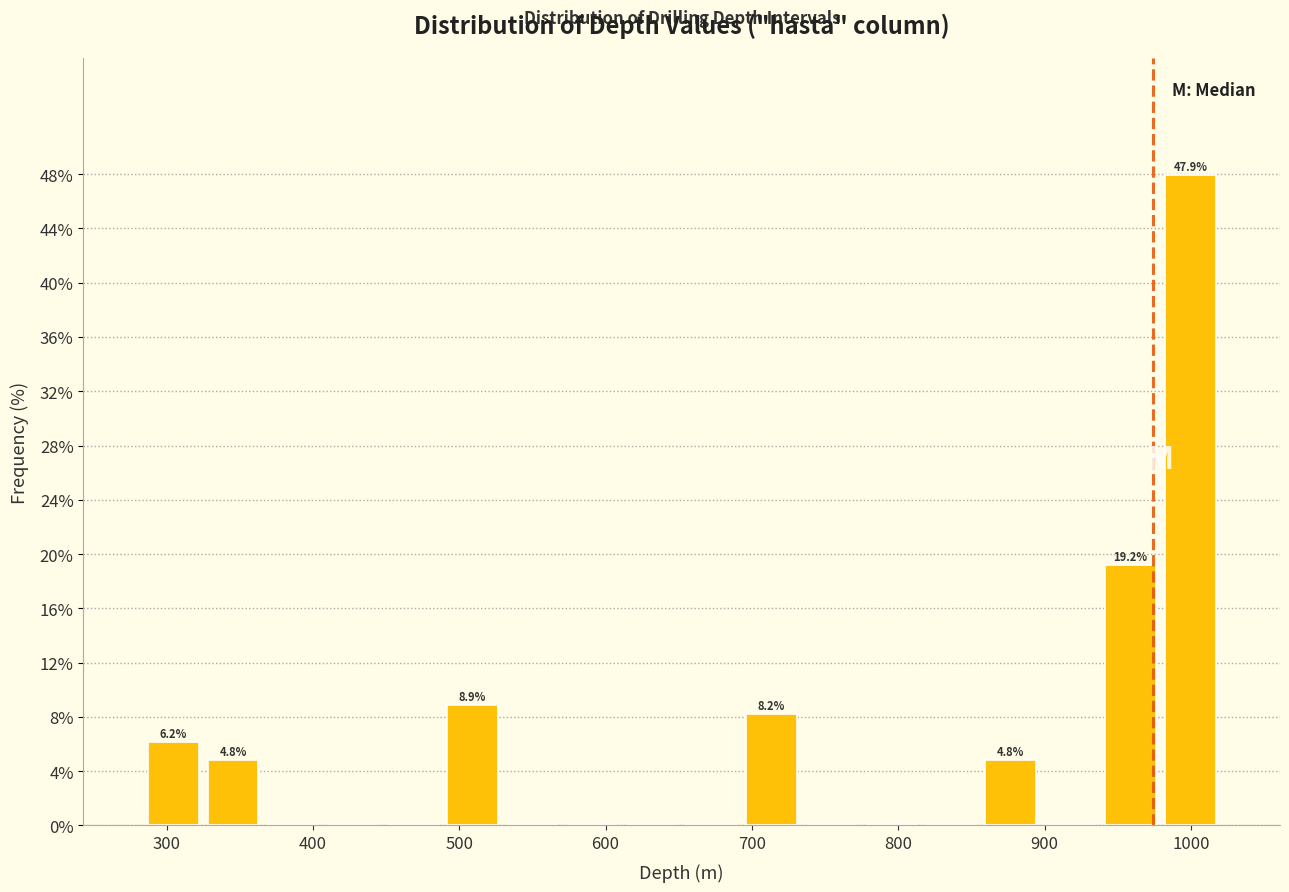

Over which range of the x-axis is the bar tallest?

980 to 1020